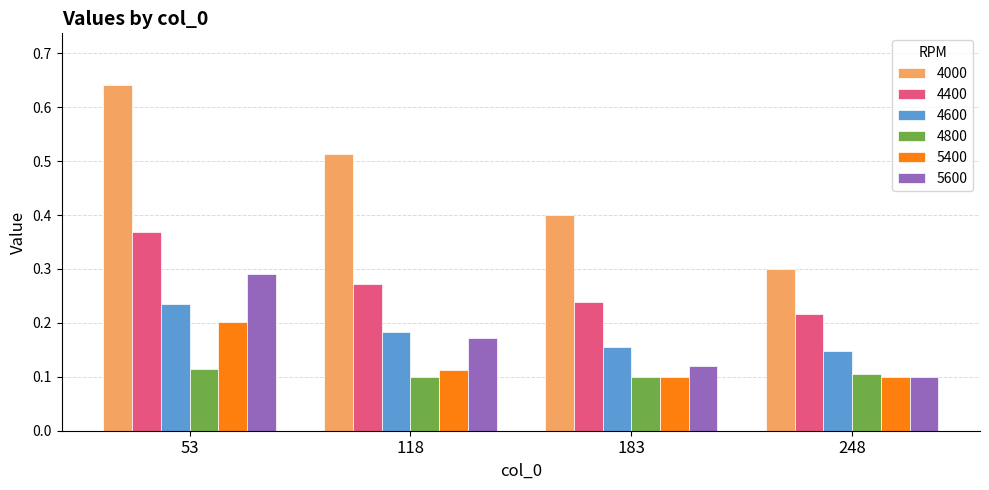

Which category has the highest value in the 4000 series?

53